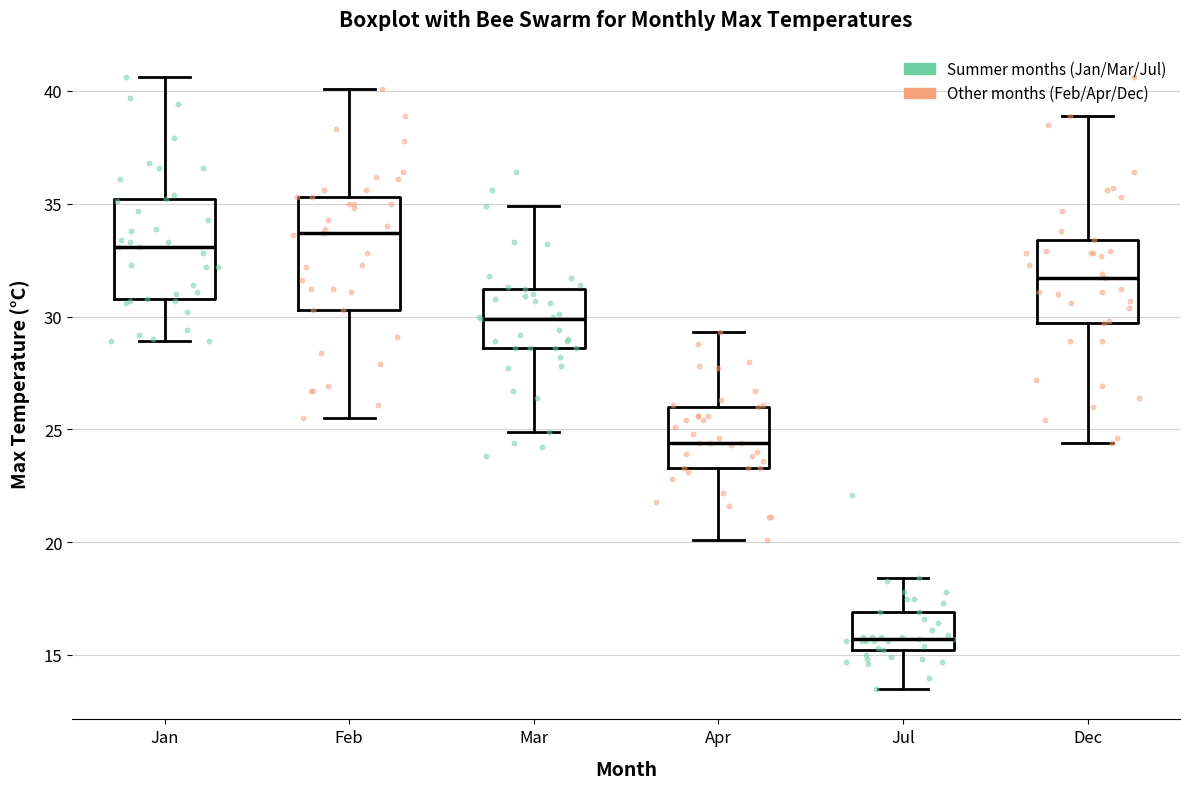

Where is the upper edge of the box for Feb on the y-axis? The values are not printed on the chart, so give them approximately, as read against the axis.

35.5